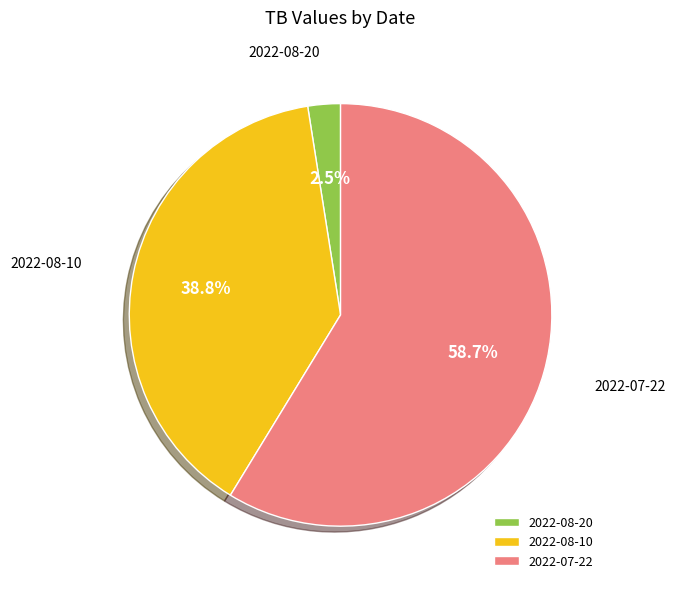

How many slices are in this pie chart?

3